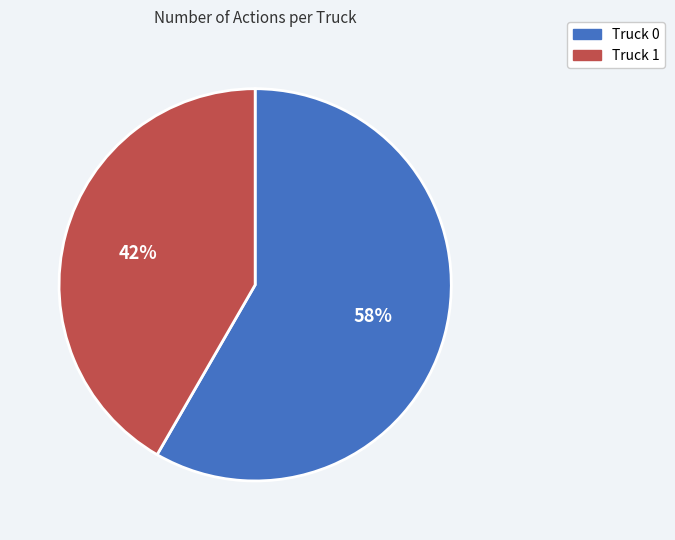

Is it true that Truck 0 is 50% of the pie?

False